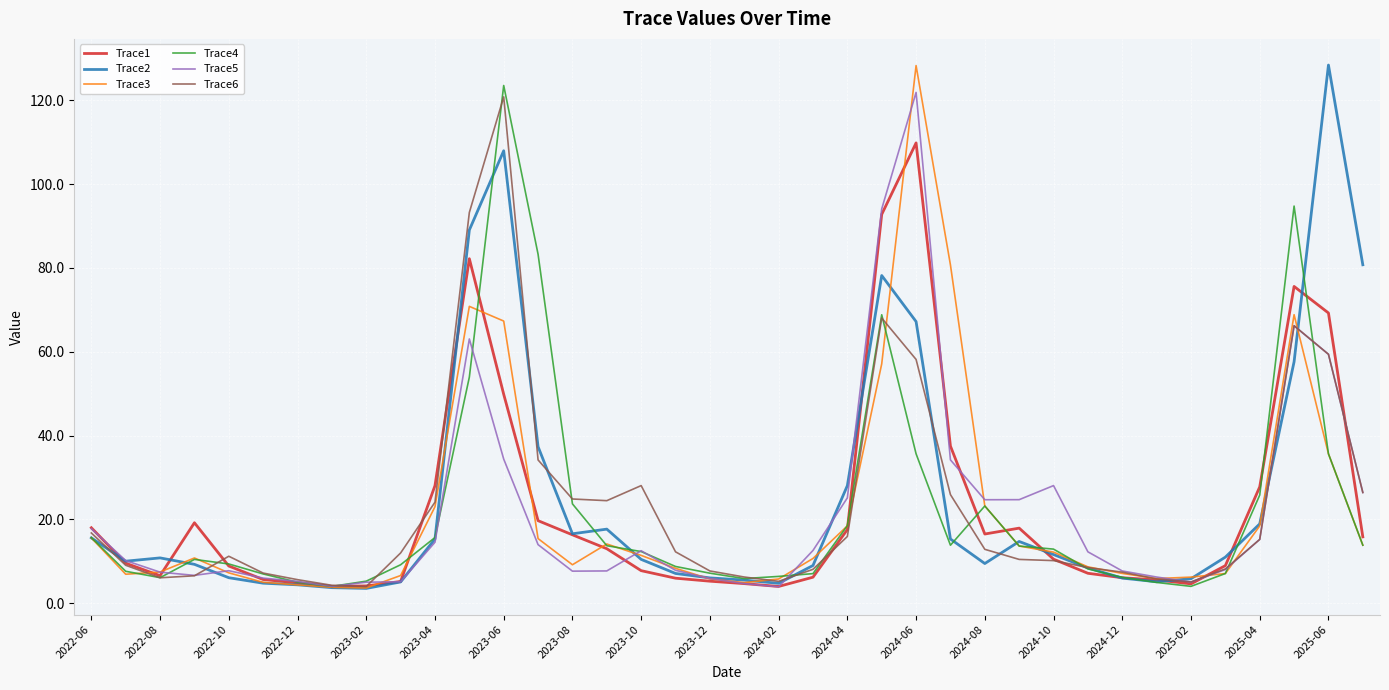

How many distinct data groups are displayed?

6